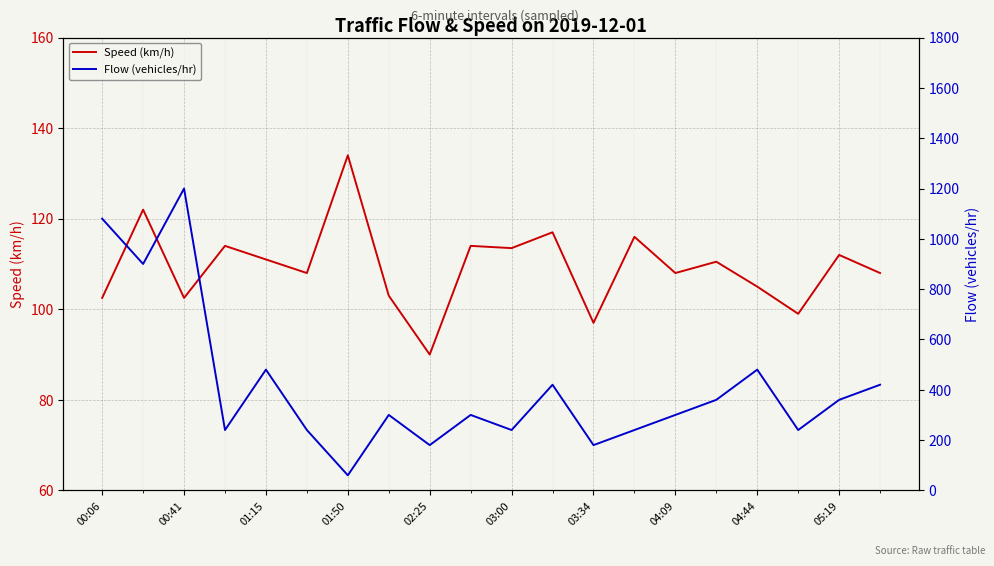

Which series has the largest total across all categories?

Flow (vehicles/hr)